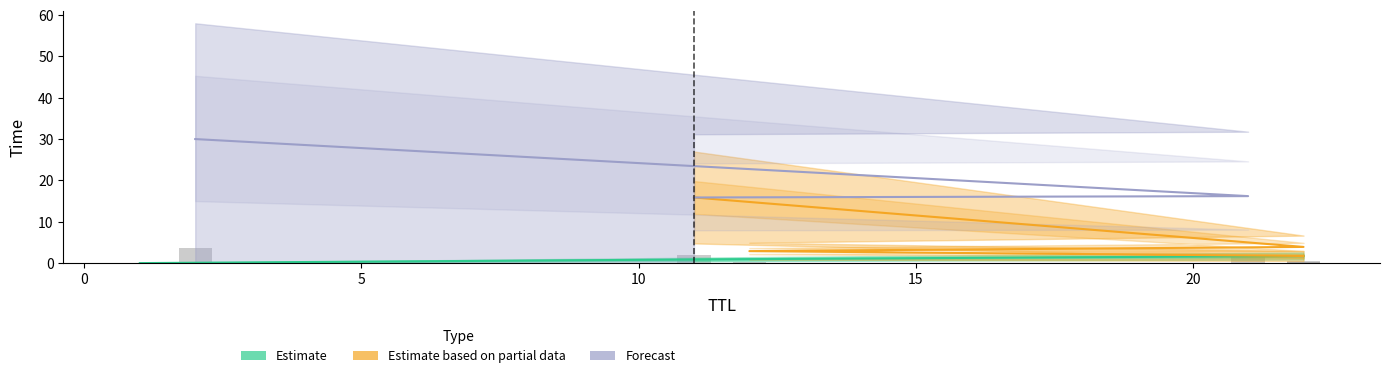

Rank the categories by value from highest to lowest.

2, 21, 11, 22, 12, 22, 12, 1